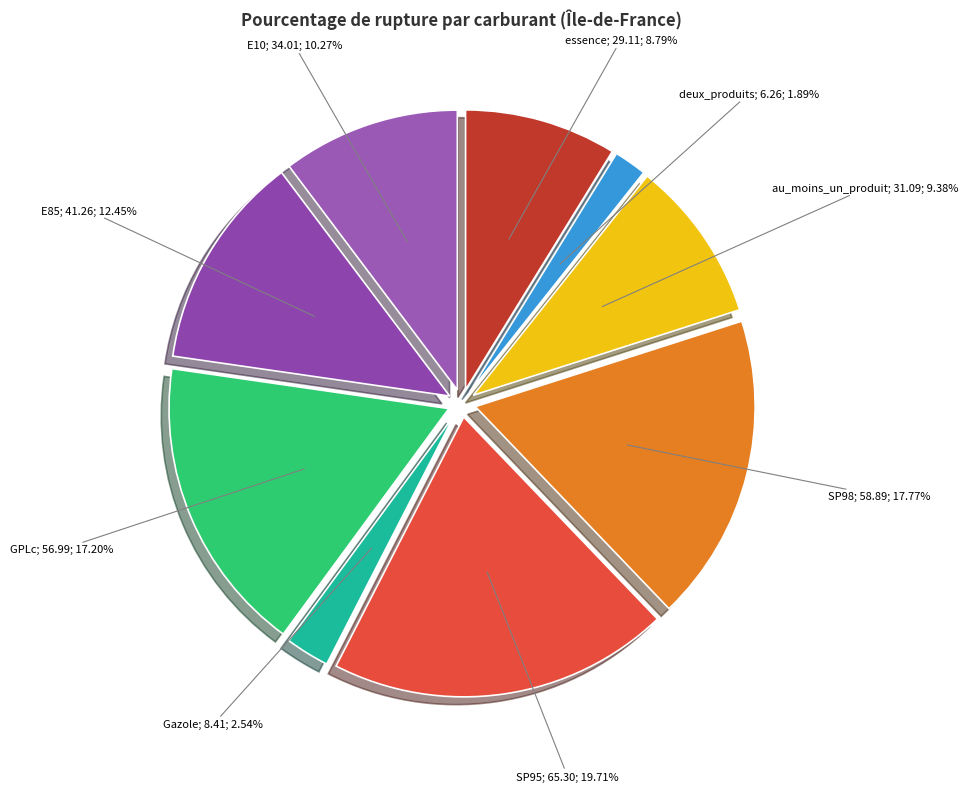

To the nearest percent, what percentage of the pie is deux_produits?

2%